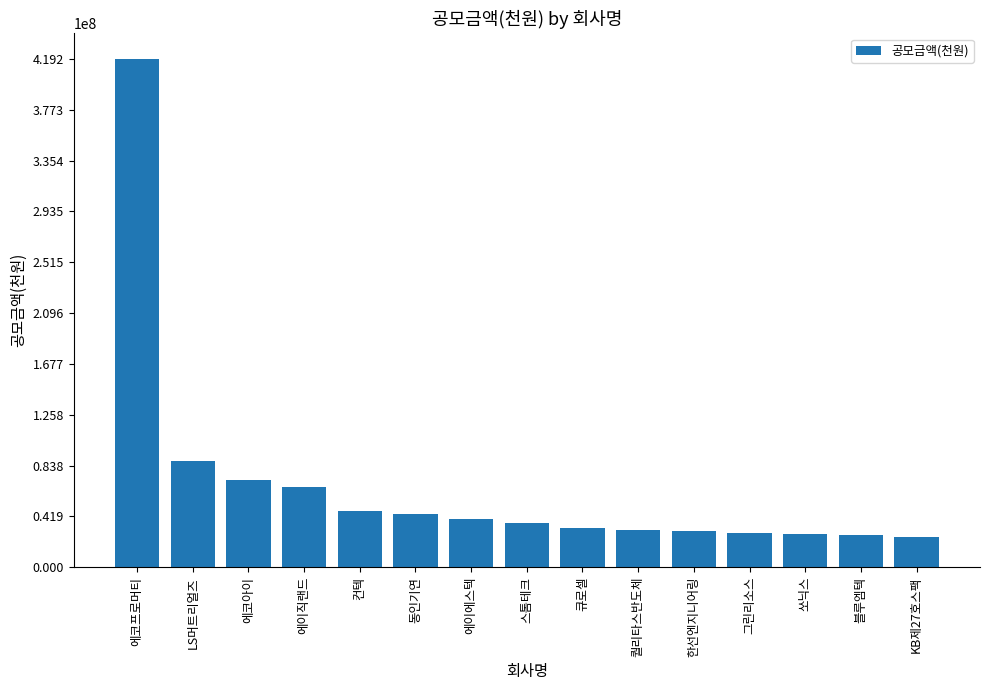

True or false: the data shows 44112000 at 동인기연.

True